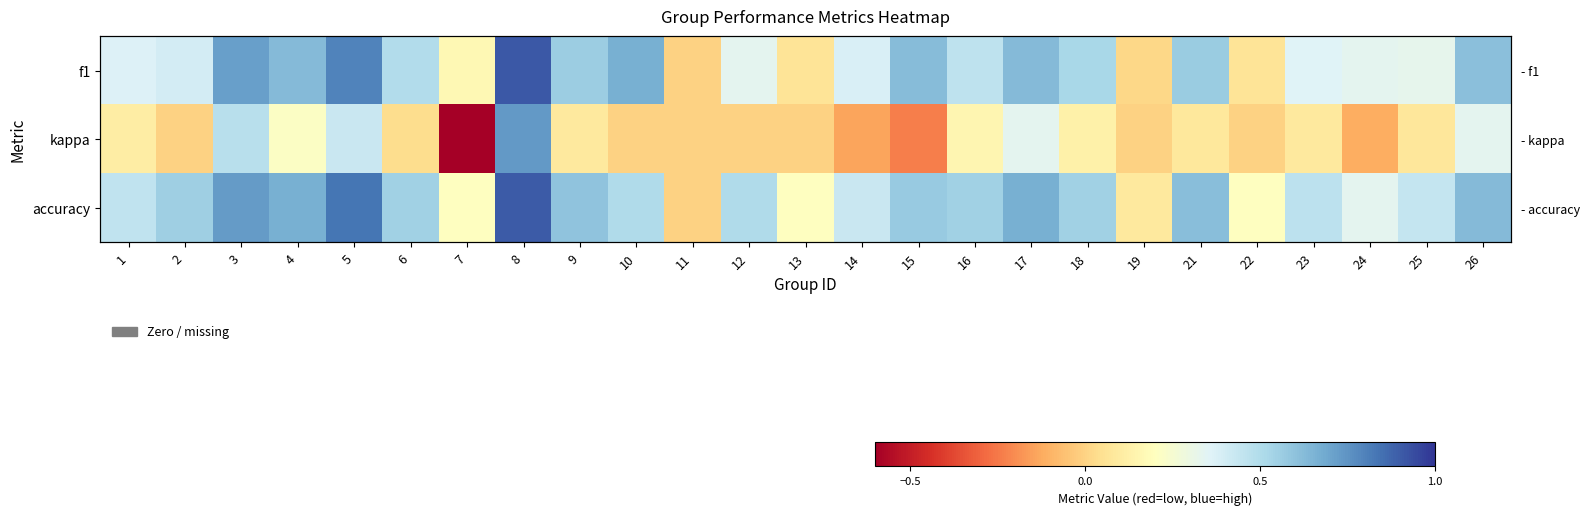

Which label corresponds to the largest value in the chart?

8